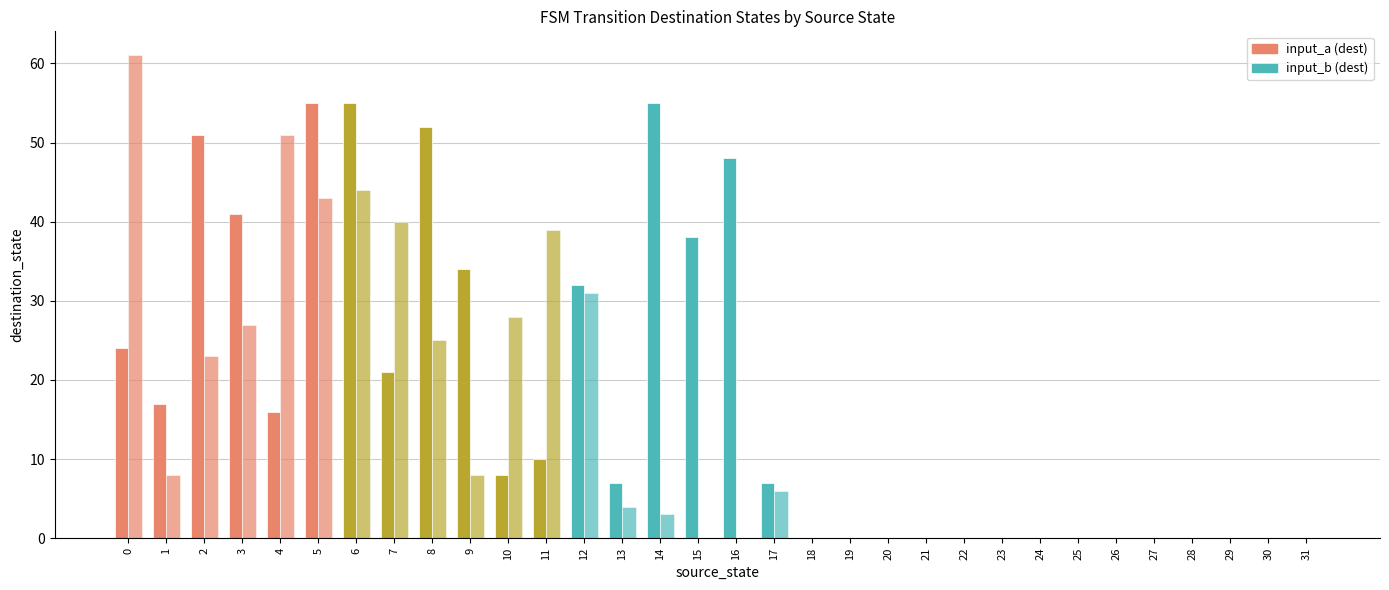

The input_a series shows 64 at 3. True or false?

False